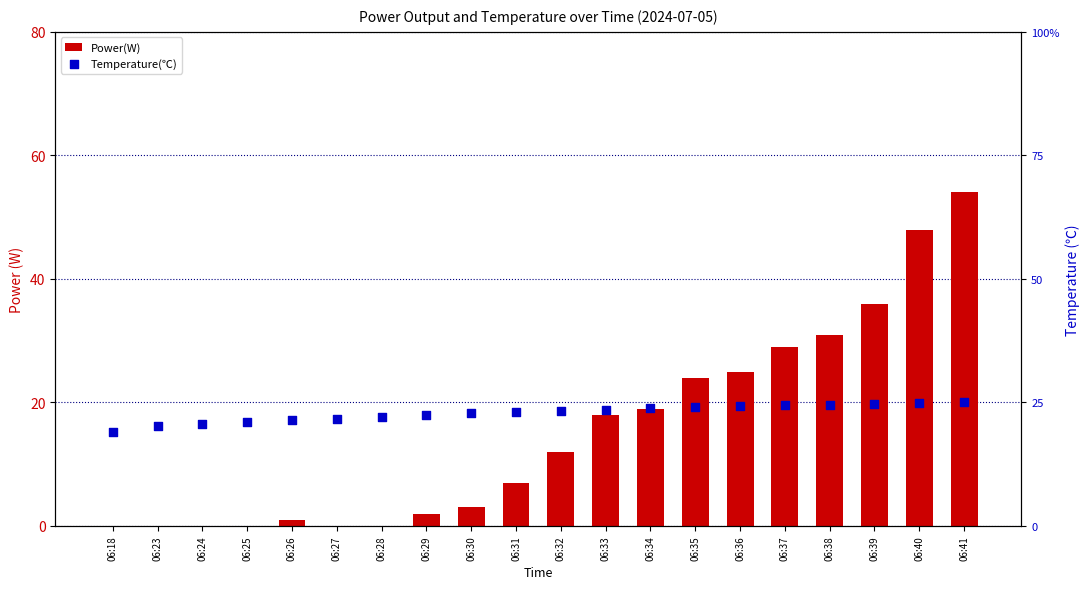

Is the value of Power(W) at 06:36 greater than the value of Temperature(℃) at 06:36?

Yes